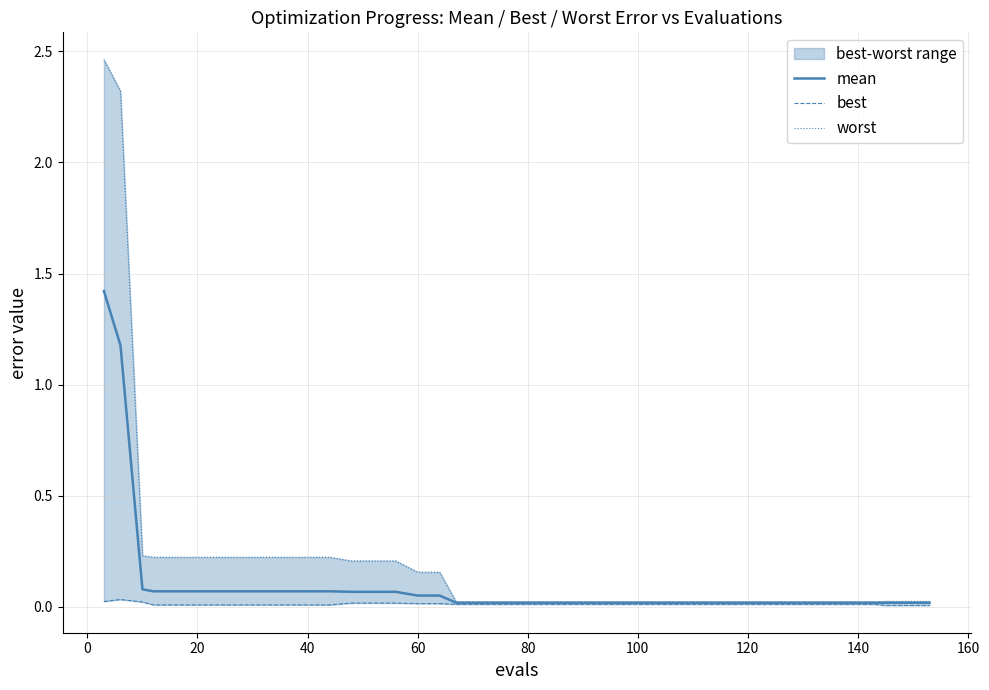

Does the chart display data point markers on the line(s)?

No